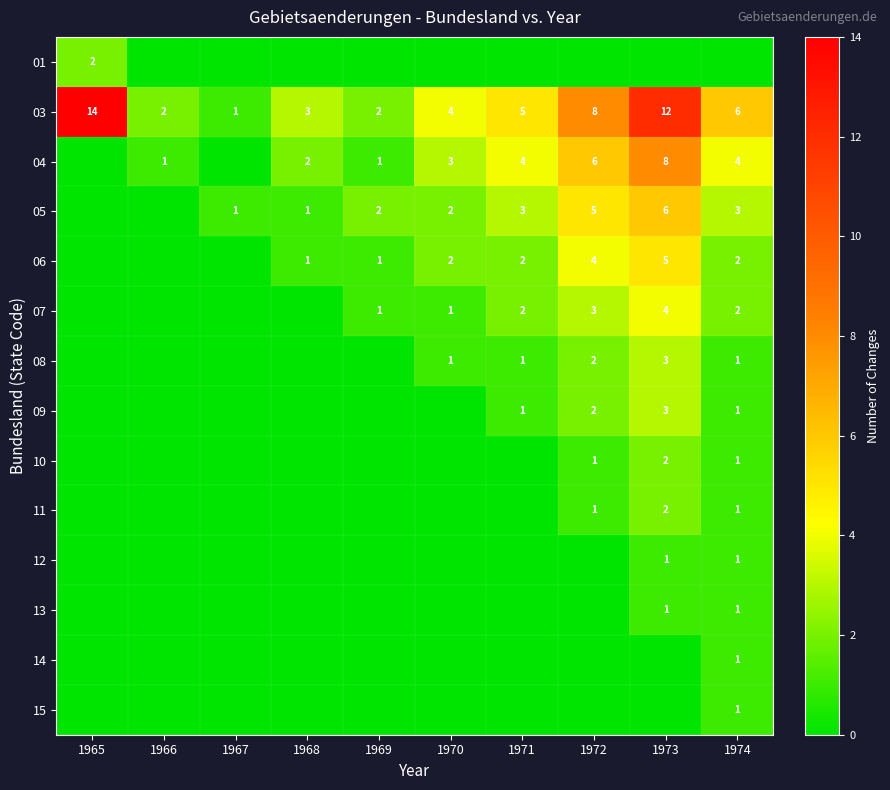

At which category is the sum across all series the highest?

1973